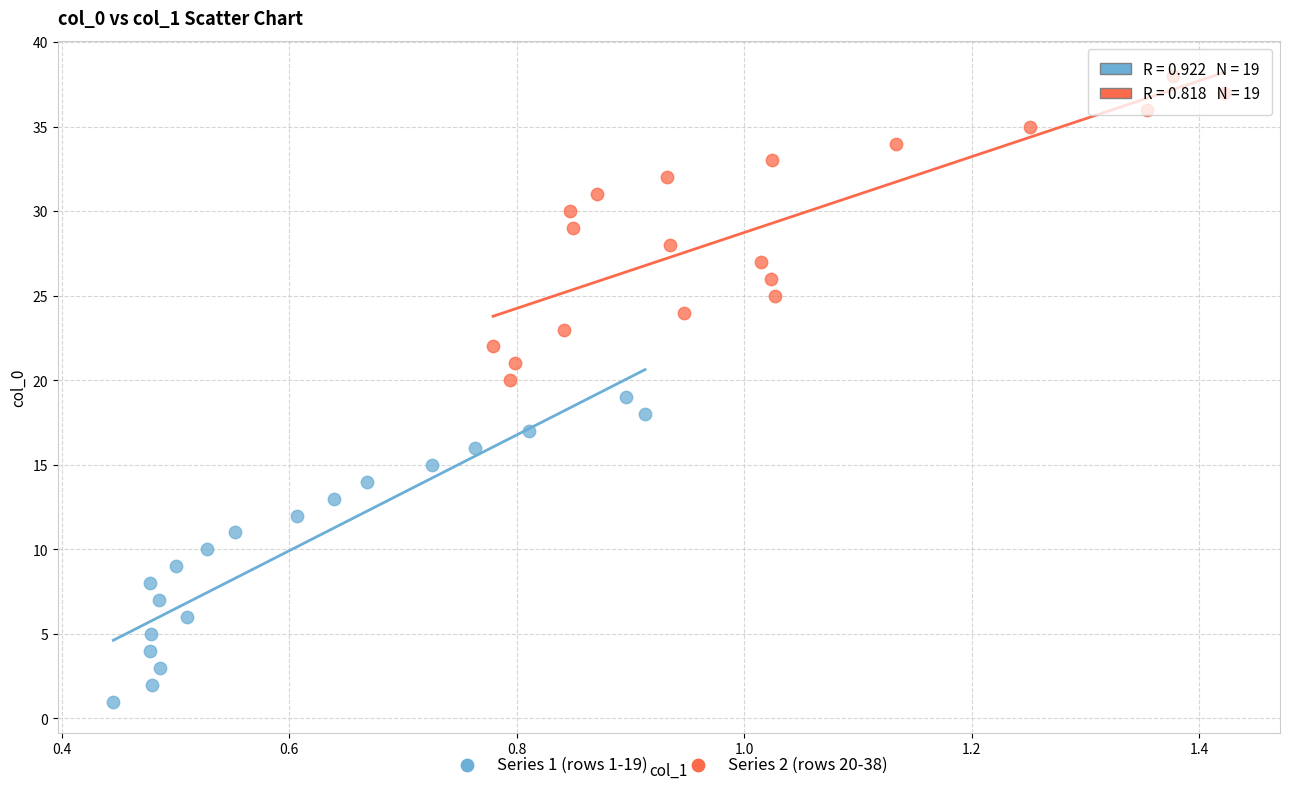

Which series reaches the minimum Y coordinate?

Series 1 (rows 1-19)